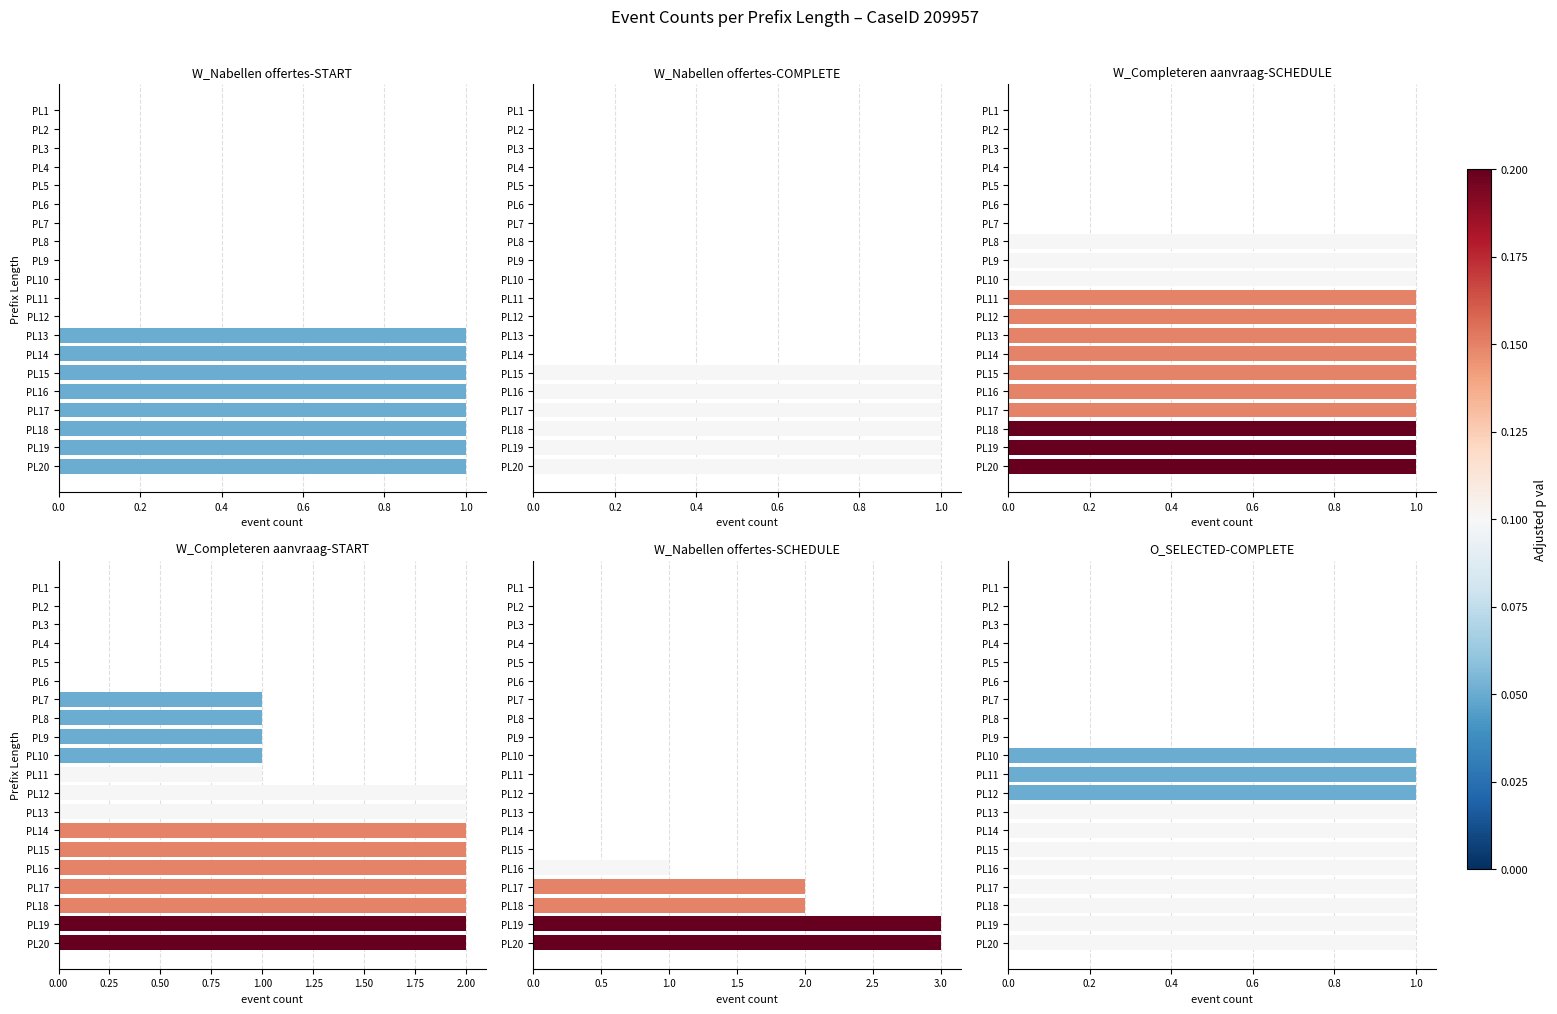

Which series changed the most between PL12 and PL17?

W_Nabellen offertes-SCHEDULE